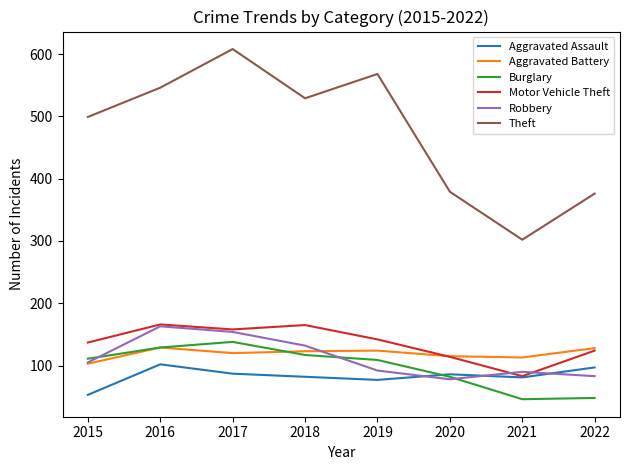

What is the average value of the Robbery series?

112